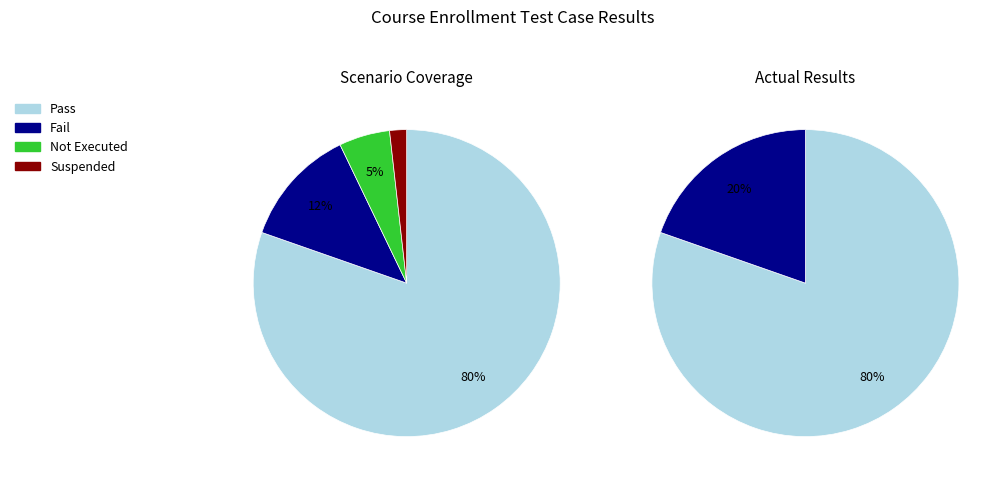

To the nearest percent, what portion does Not Executed represent?

5%